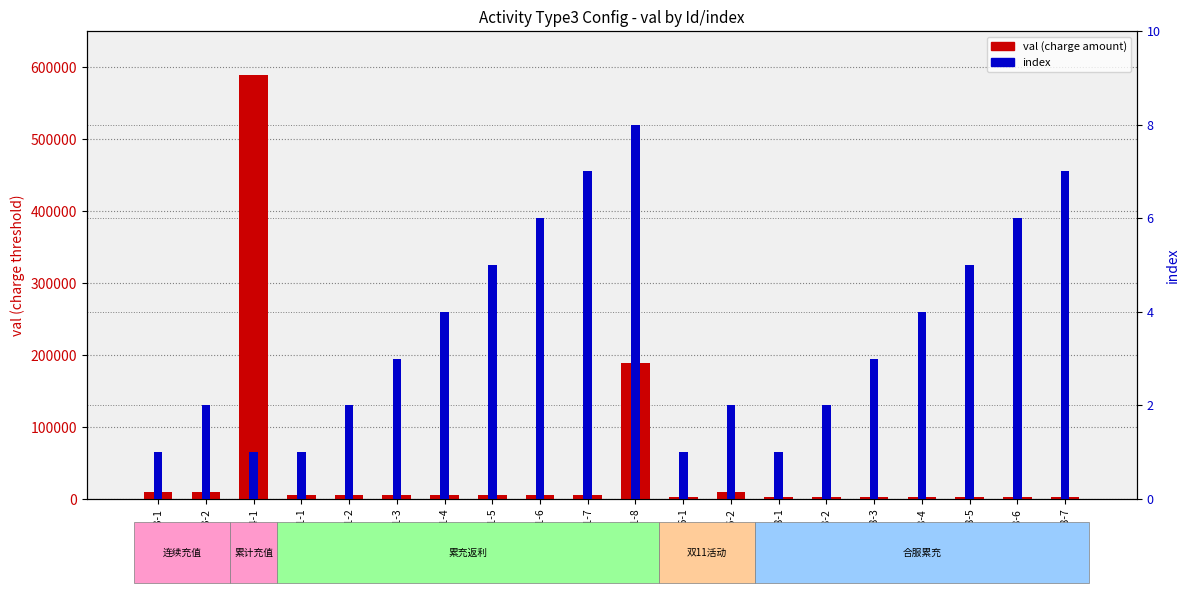

Rank the series by their average value, from lowest to highest.

index, val (charge amount)